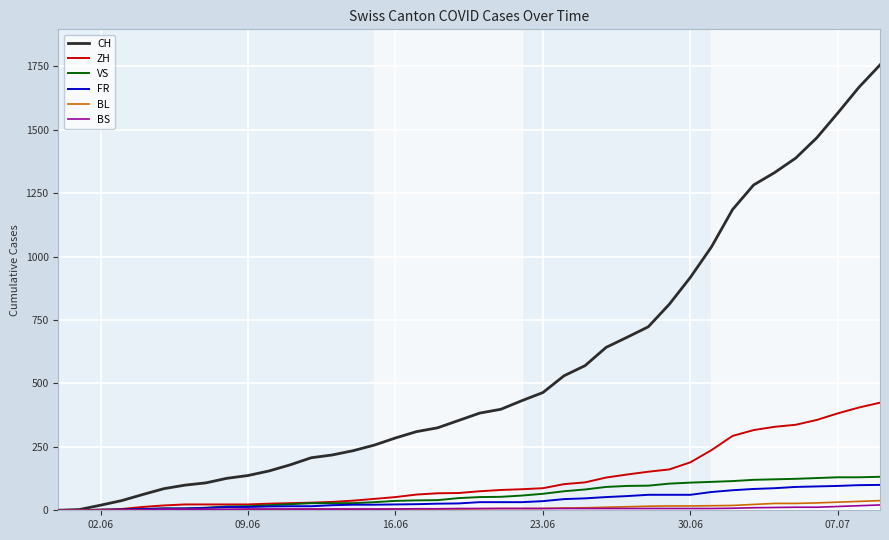

Which series has the largest range (max minus min)?

CH